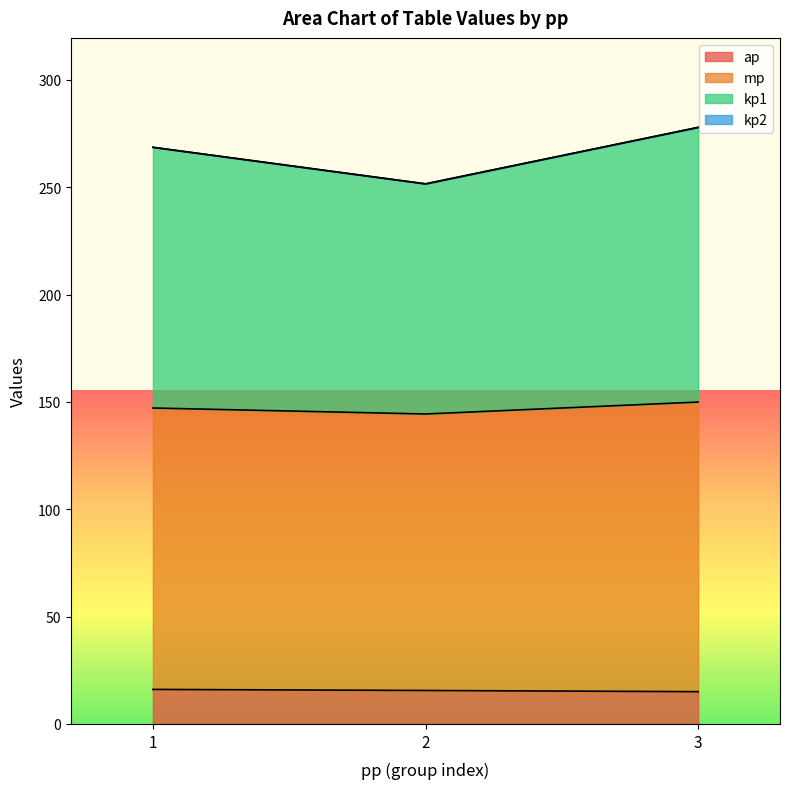

The value of ap at 1 is 16.1. True or false?

True